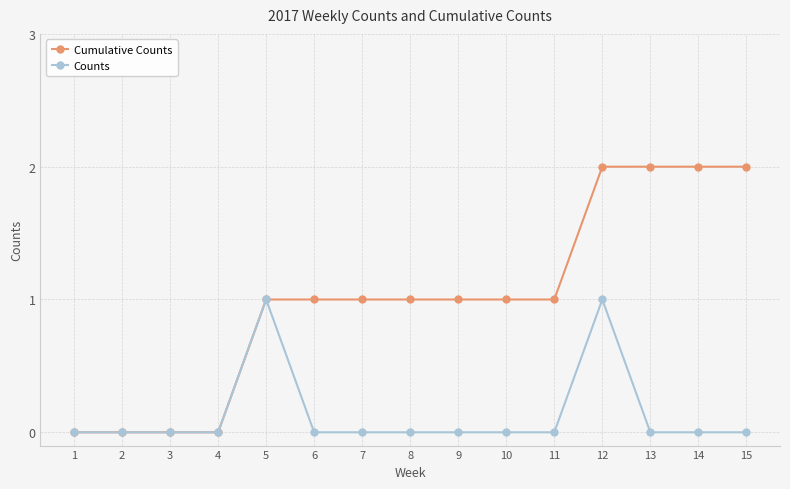

Which series changed the most between 12 and 14?

Counts